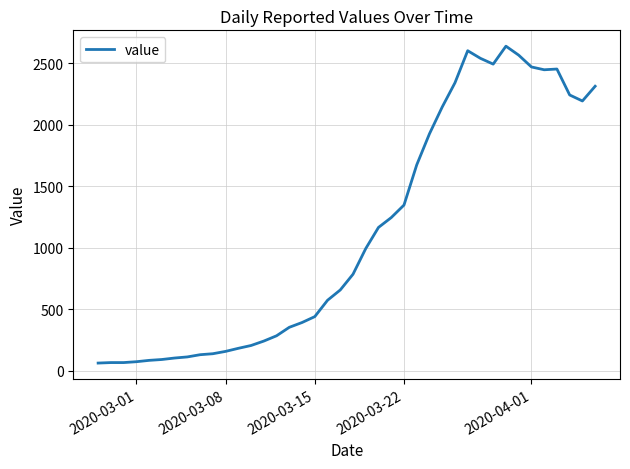

What is the difference between the second highest and minimum values?

2542